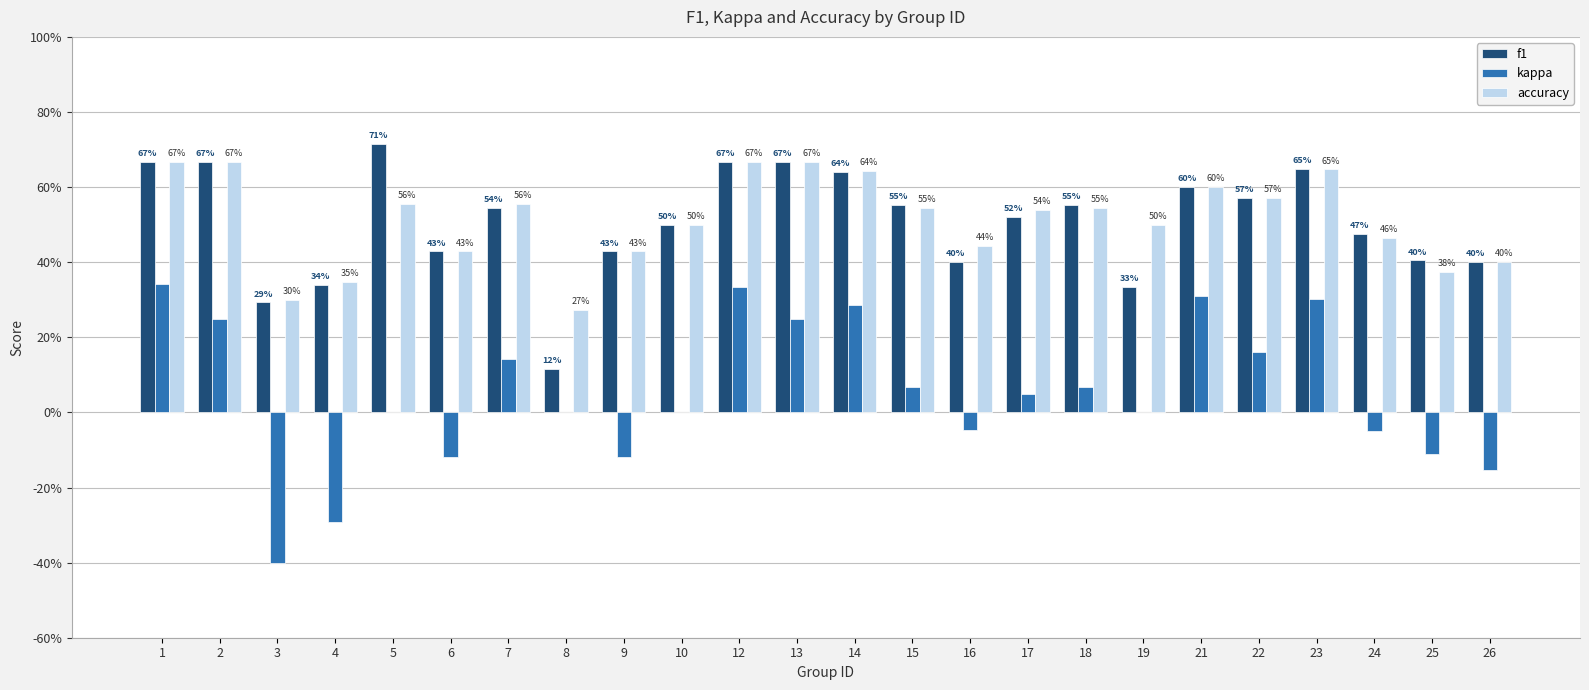

Reading right to left, transcribe all the data shown in this chart.

f1: 0.4	0.4	0.5	0.6	0.6	0.6	0.3	0.6	0.5	0.4	0.6	0.6	0.7	0.7	0.5	0.4	0.1	0.5	0.4	0.7	0.3	0.3	0.7	0.7
kappa: -0.2	-0.1	-0.1	0.3	0.2	0.3	0.0	0.1	0.0	-0.0	0.1	0.3	0.2	0.3	0.0	-0.1	0.0	0.1	-0.1	0.0	-0.3	-0.4	0.2	0.3
accuracy: 0.4	0.4	0.5	0.6	0.6	0.6	0.5	0.5	0.5	0.4	0.5	0.6	0.7	0.7	0.5	0.4	0.3	0.6	0.4	0.6	0.3	0.3	0.7	0.7